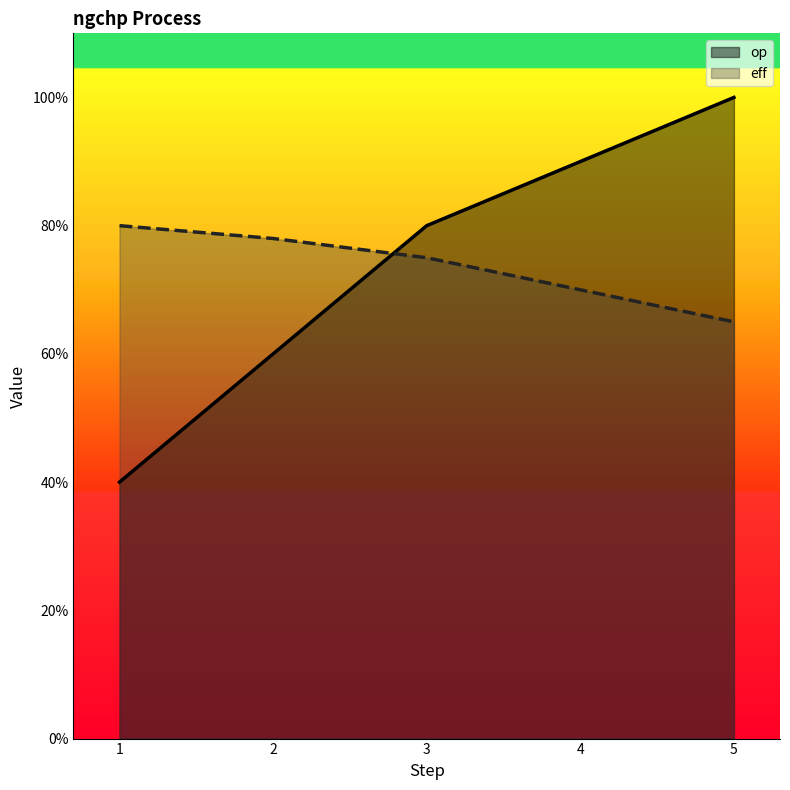

What is the difference between the highest and lowest values at 2?

0.2